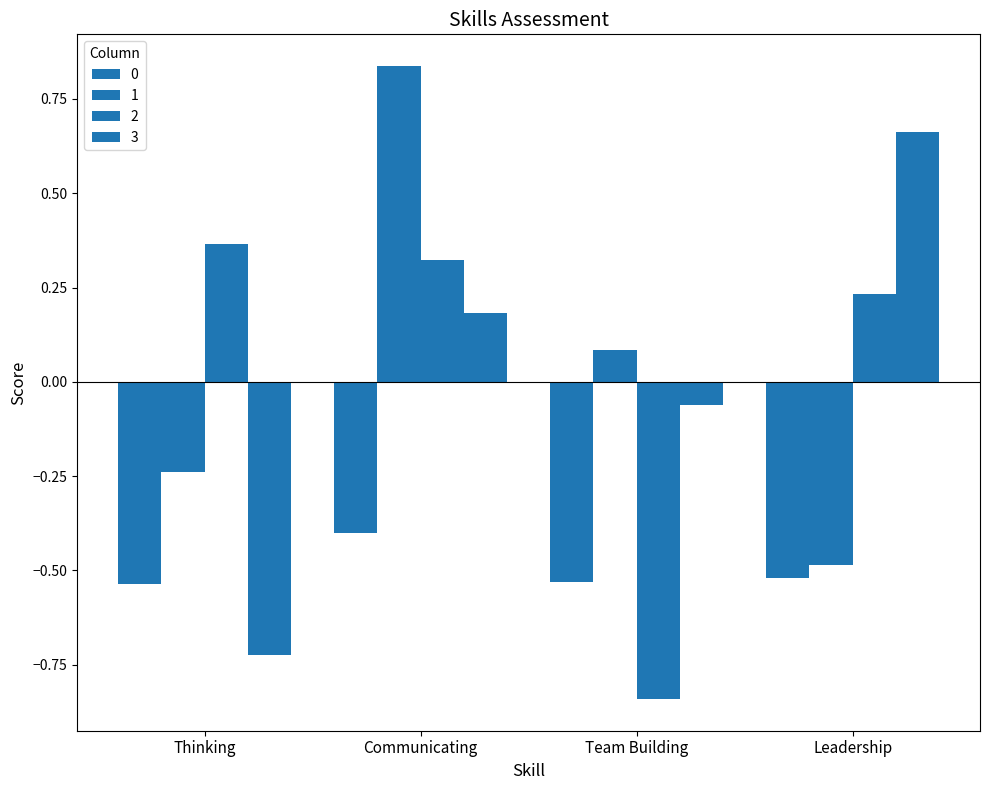

What is the label of the 3rd bar from the left?

Team Building